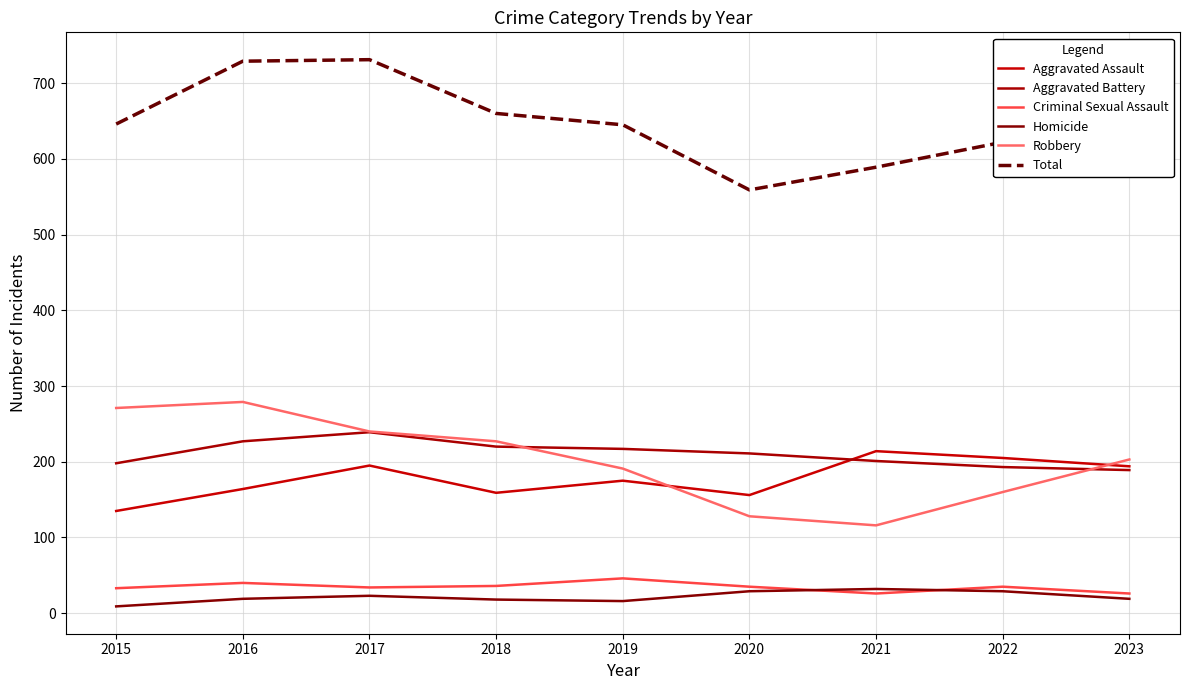

Is the value of Criminal Sexual Assault at 2018 greater than the value of Homicide at 2023?

Yes